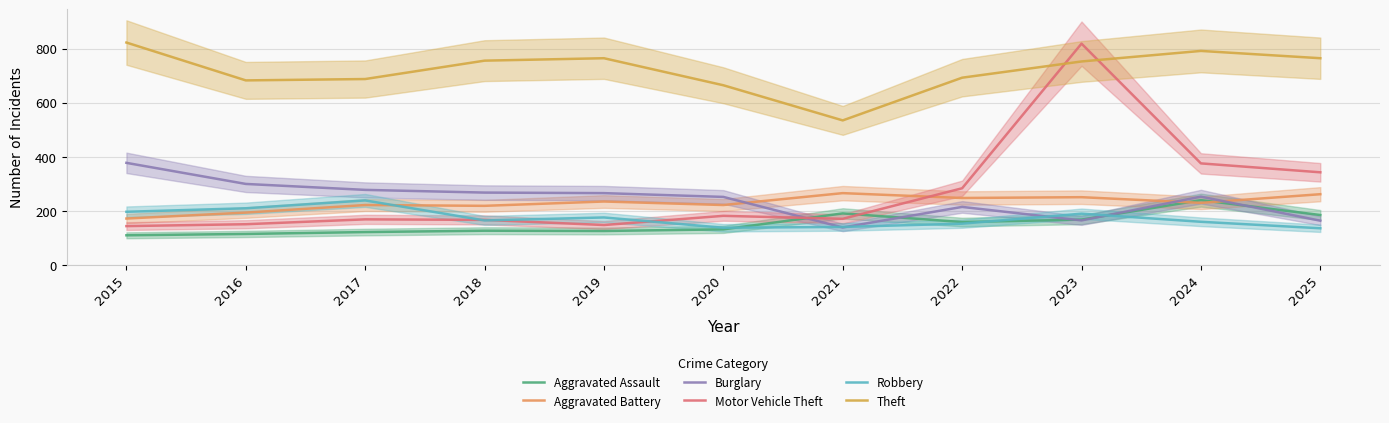

Which category has the highest value in the Theft series?

2015